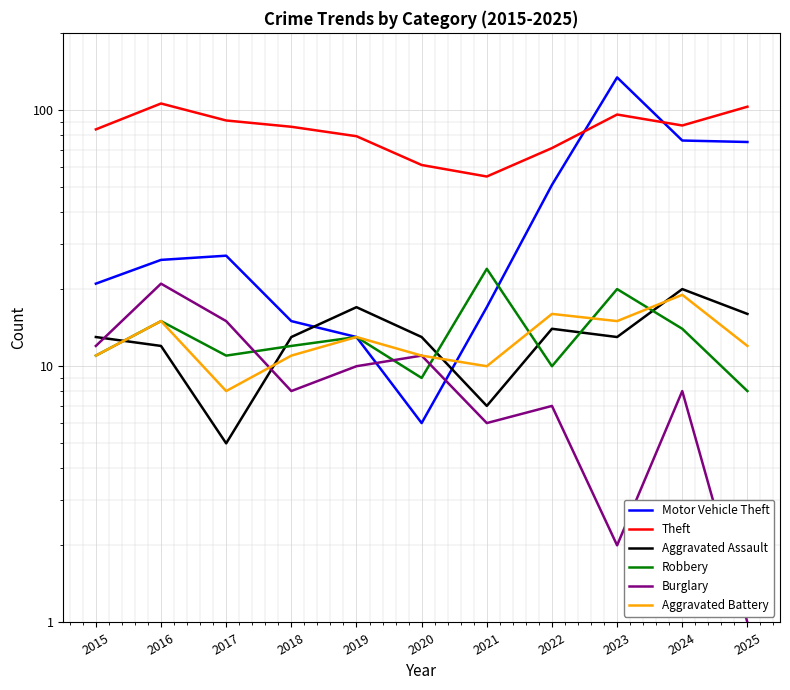

How many lines are shown in the chart?

6